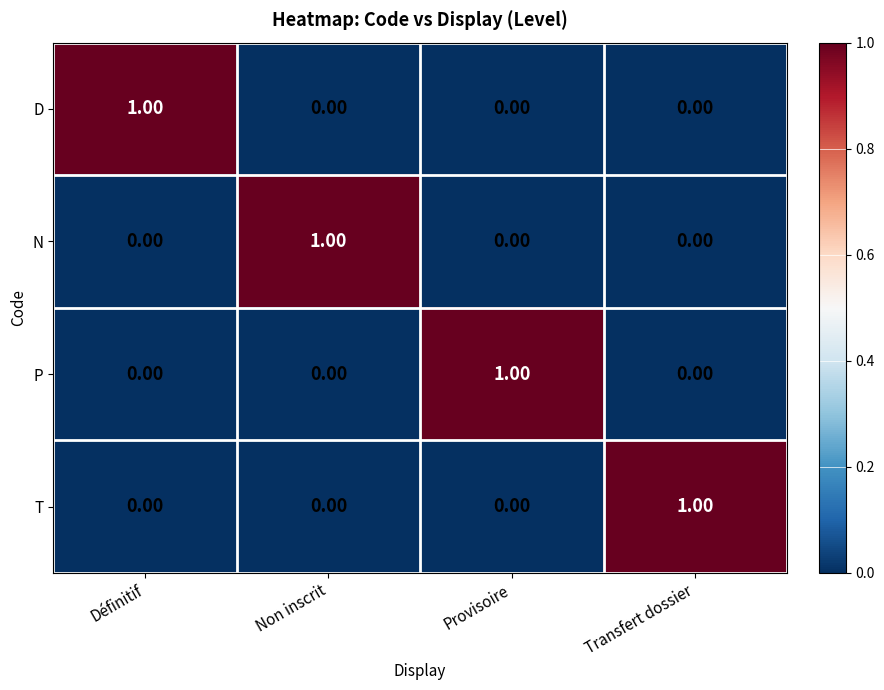

Count the number of categories in the chart.

4